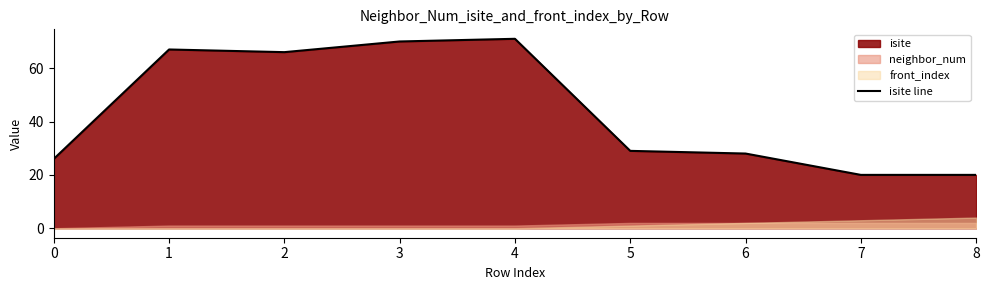

Between 3 and 4, which is larger?

4